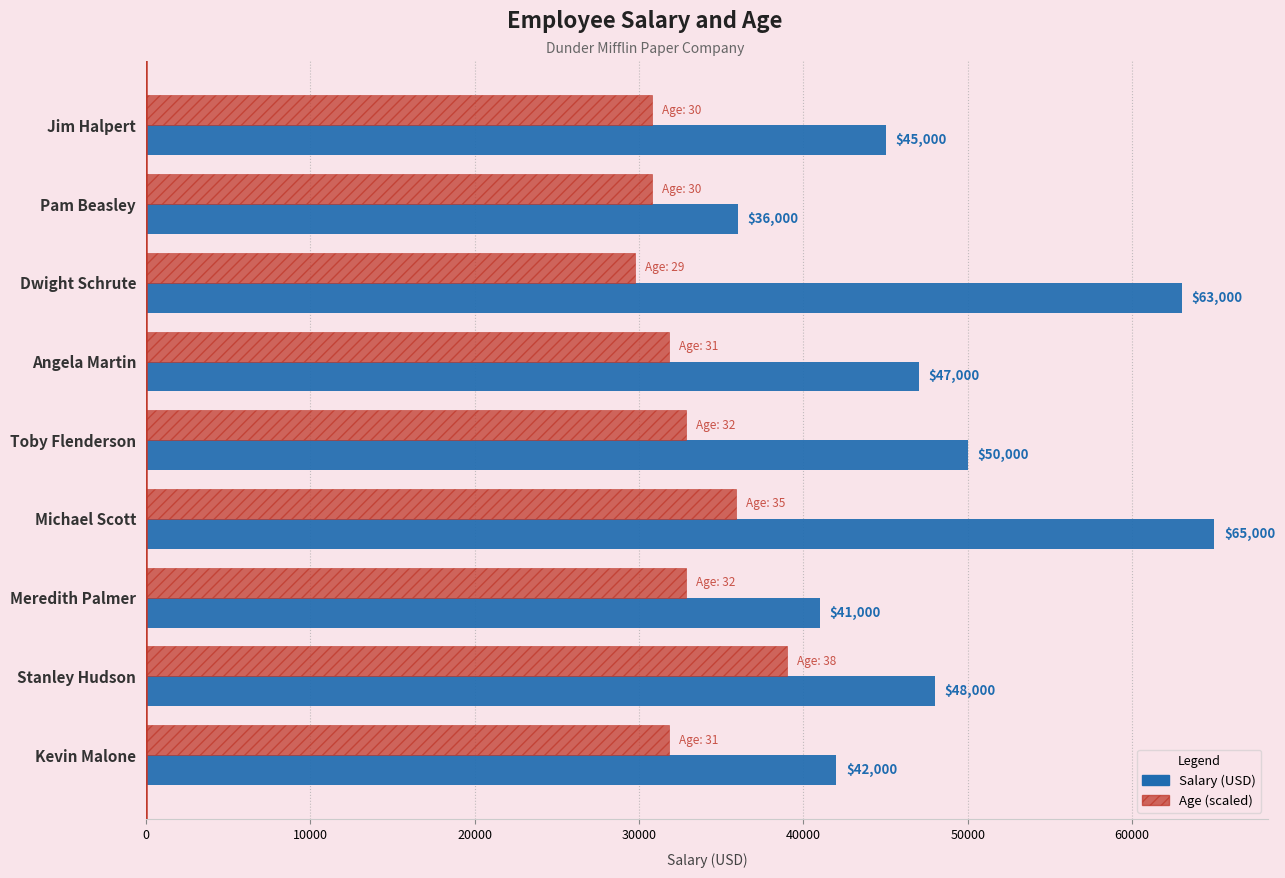

What is the greatest value displayed?

65000.0